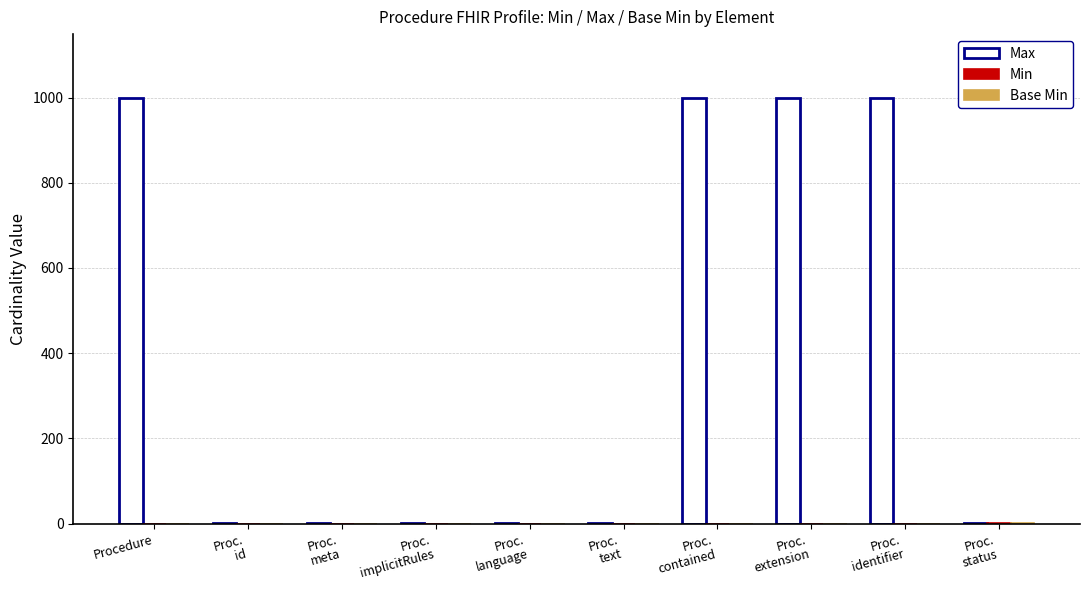

How many series are shown in this chart?

3